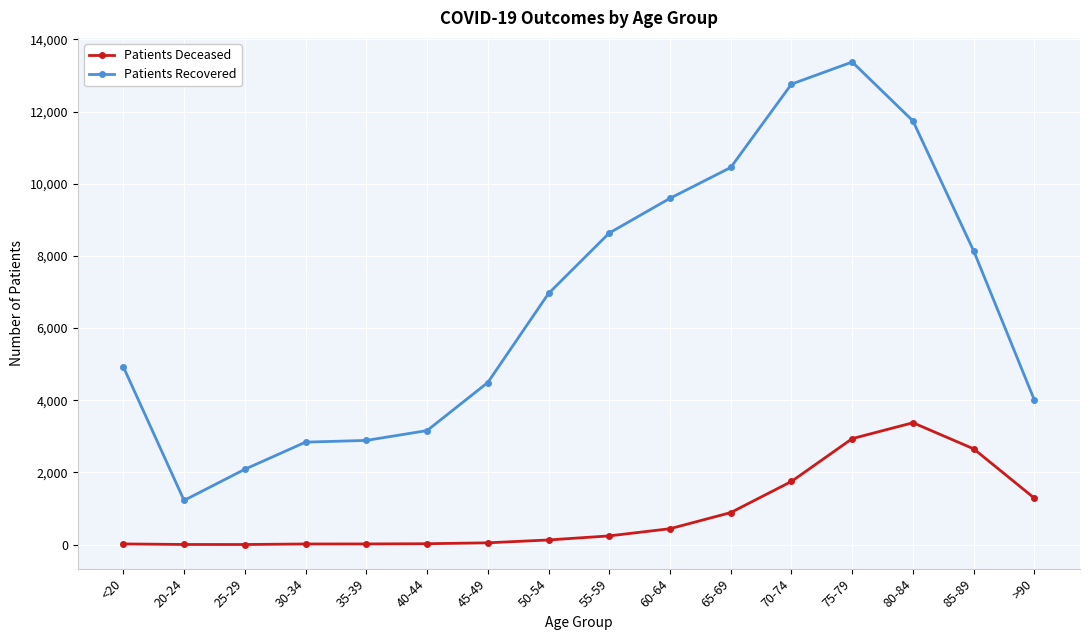

What is the label of the 13th point from the right?

30-34